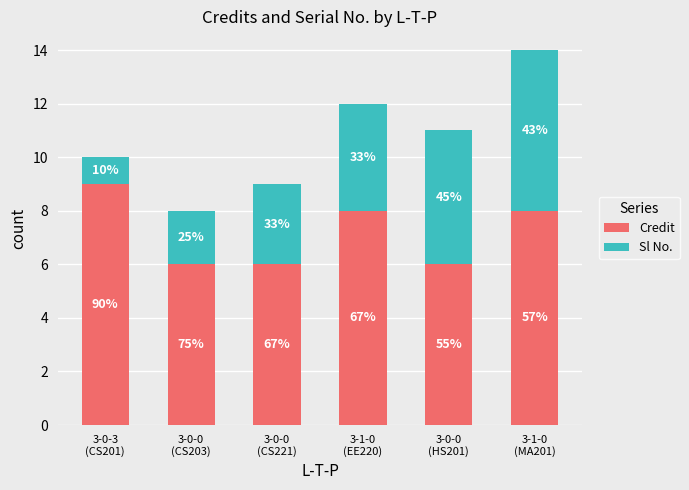

Rank the series at 3-1-0
(MA201) from highest to lowest value.

Credit, Sl No.